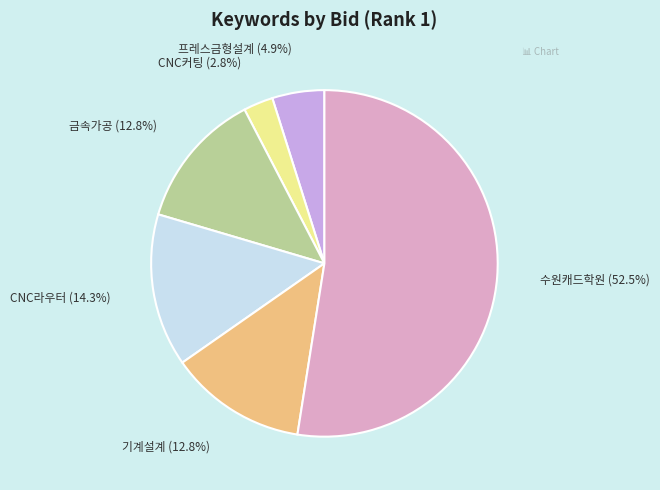

Is there any slice that represents more than half of the pie?

Yes